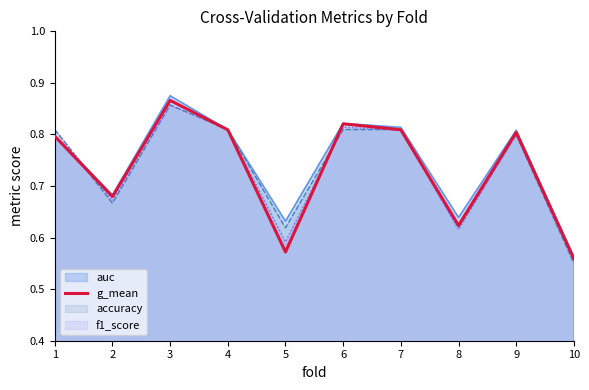

Which category has the highest value across all series?

3